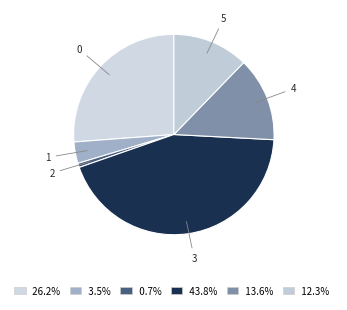

The 2 slice represents 9% of the pie. True or false?

False